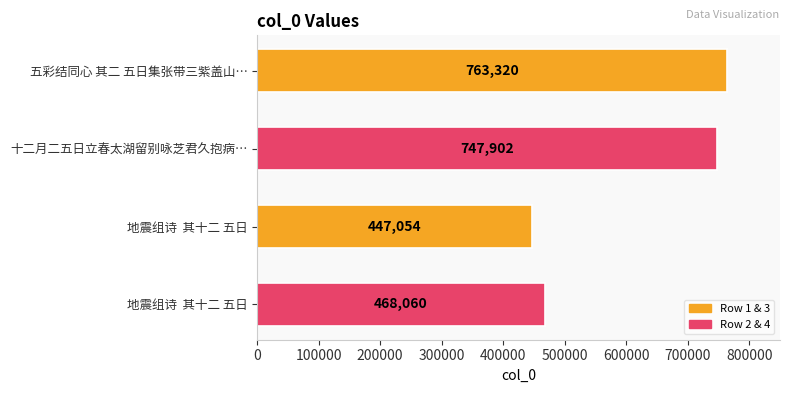

How many bars are there in total?

4